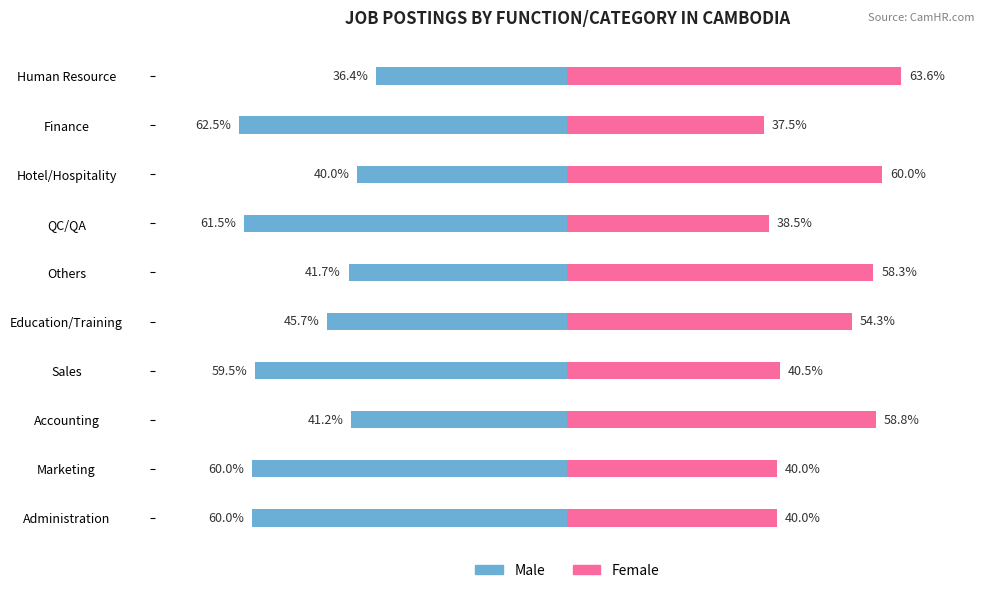

Are the bars horizontal?

Yes